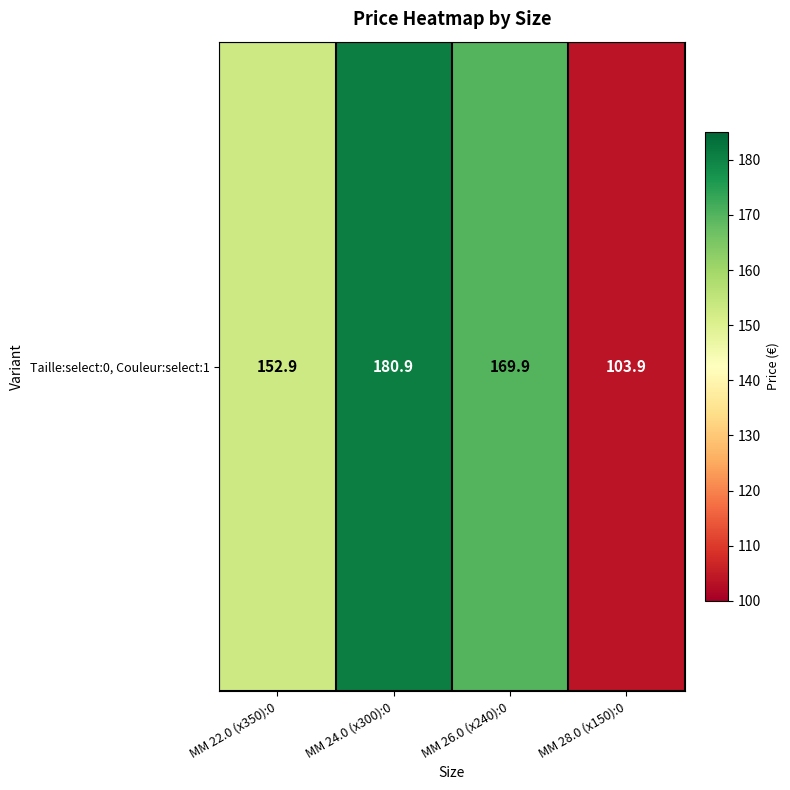

What is the difference between the maximum and minimum values?

77.0